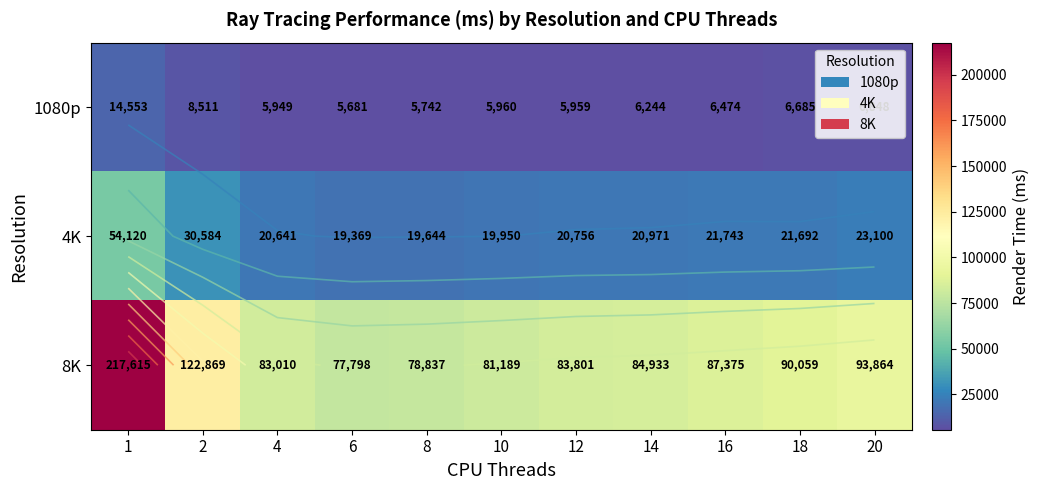

What is the maximum value for 8K?

217615